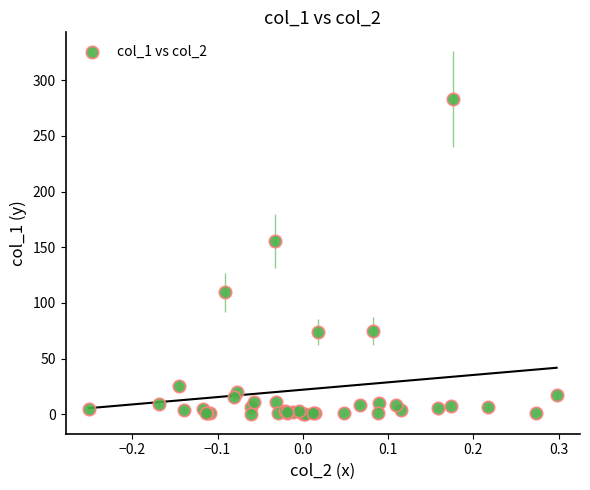

What Y value in the scatter plot is closest to 141?

155.3